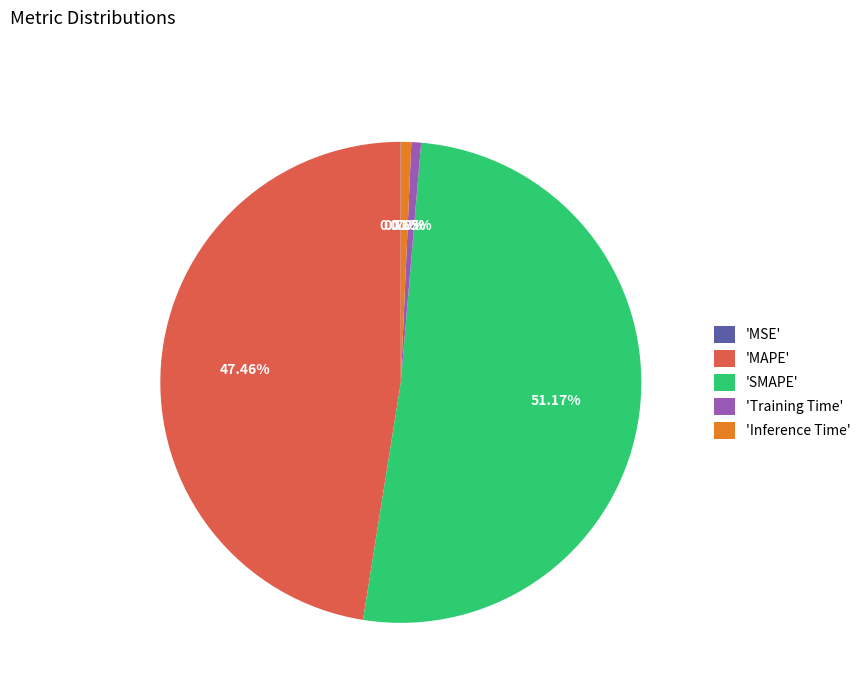

Combined, do 'Inference Time' and 'MAPE' account for over 50%?

No